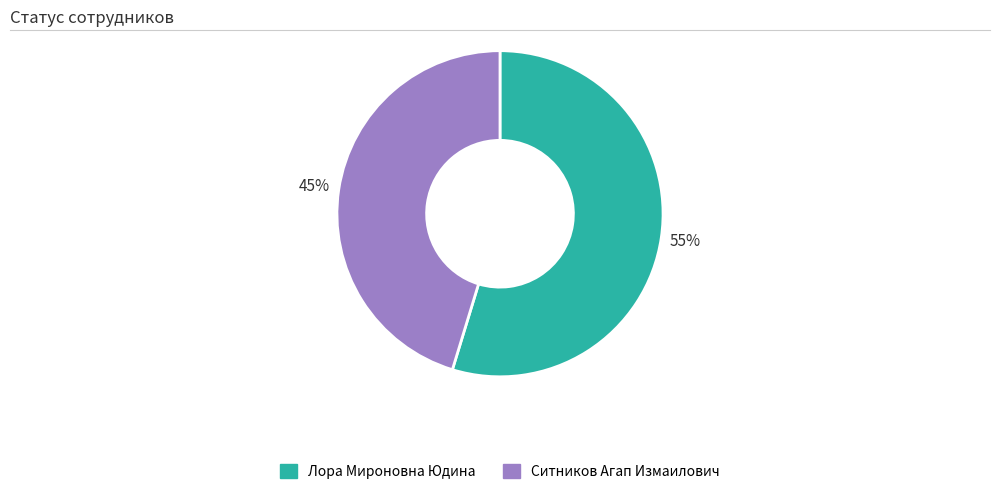

Does Ситников Агап Измаилович account for over 50% of the chart?

No